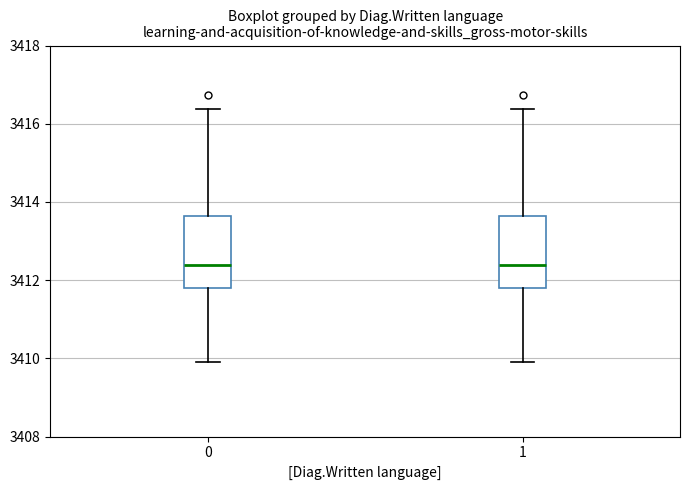

Reading left to right, read every box against the y-axis: the position of its median line, the range the box covers, and the ends of its whiskers. The values are not printed on the chart, so give them approximately, as read against the axis.

0: median 3412.4, box 3411.8 to 3413.6, whiskers 3410.0 to 3416.4
1: median 3412.4, box 3411.8 to 3413.6, whiskers 3410.0 to 3416.4